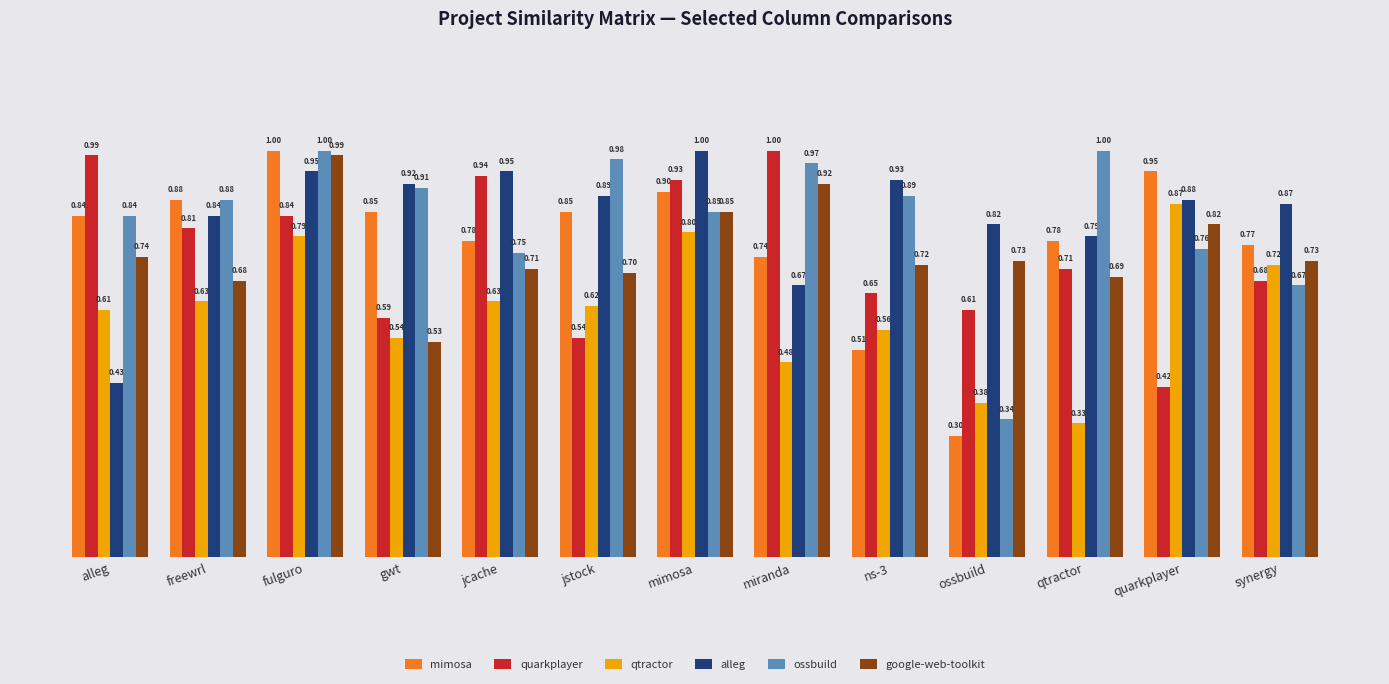

Which series changed the most between jcache and synergy?

quarkplayer